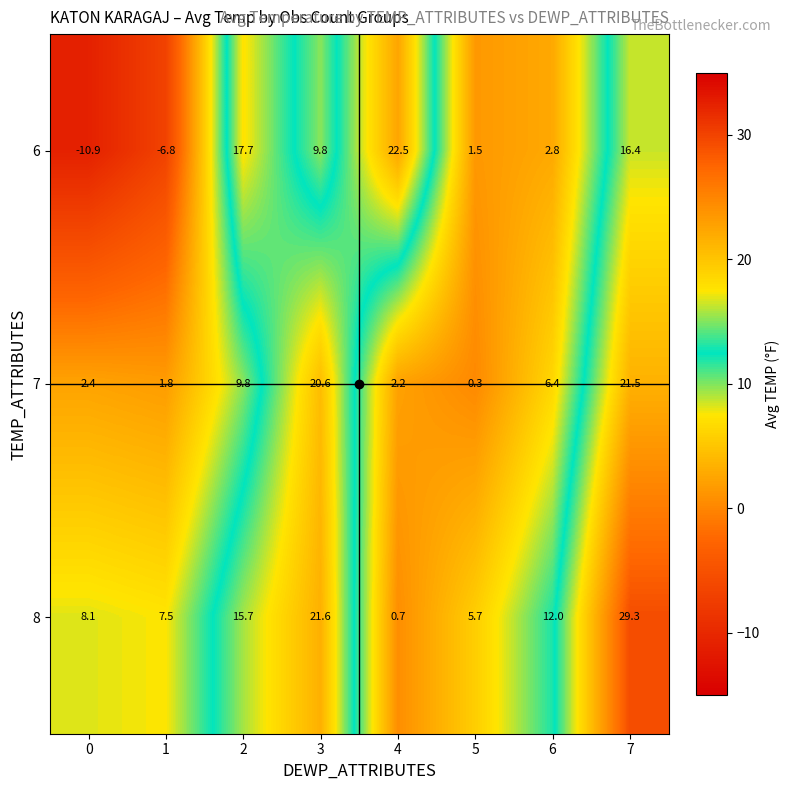

How many values in the 7 series exceed 6?

4